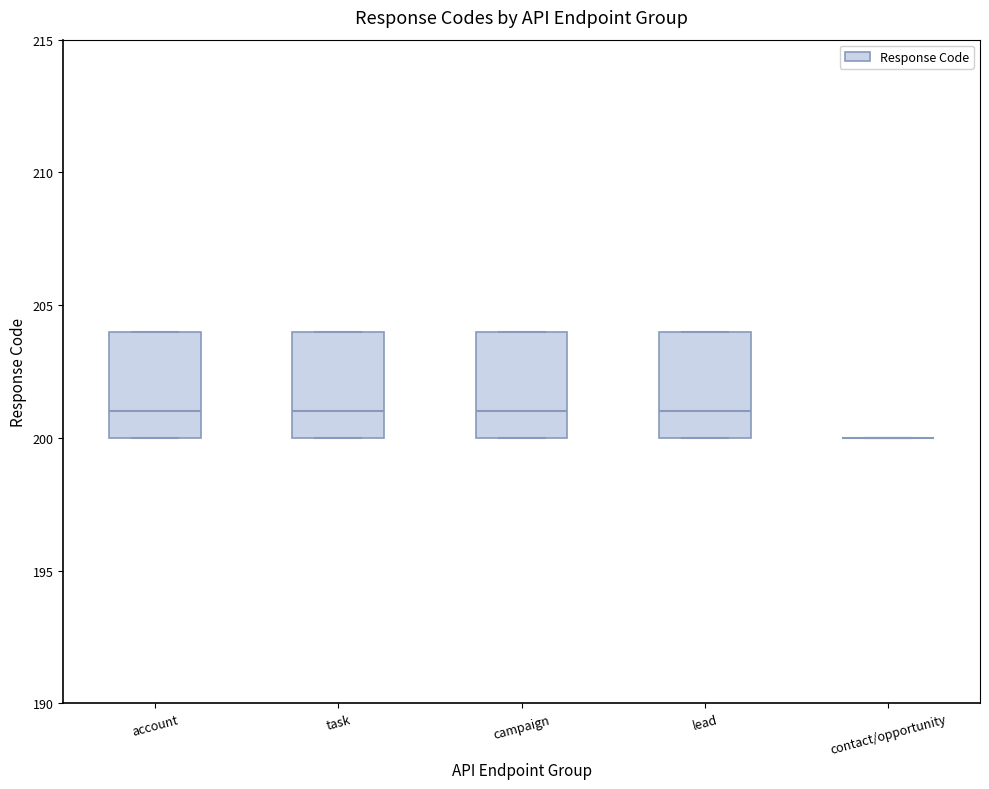

Reading left to right, read every box against the y-axis: the position of its median line, the range the box covers, and the ends of its whiskers. The values are not printed on the chart, so give them approximately, as read against the axis.

account: median 201, box 200 to 204, whiskers 200 to 204
task: median 201, box 200 to 204, whiskers 200 to 204
campaign: median 201, box 200 to 204, whiskers 200 to 204
lead: median 201, box 200 to 204, whiskers 200 to 204
contact/opportunity: box collapsed to a line at 200, whiskers 200 to 200